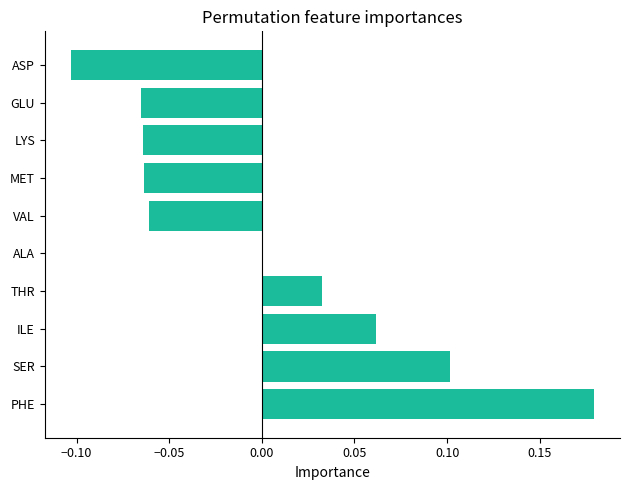

At which category does the chart reach its peak across all series?

PHE